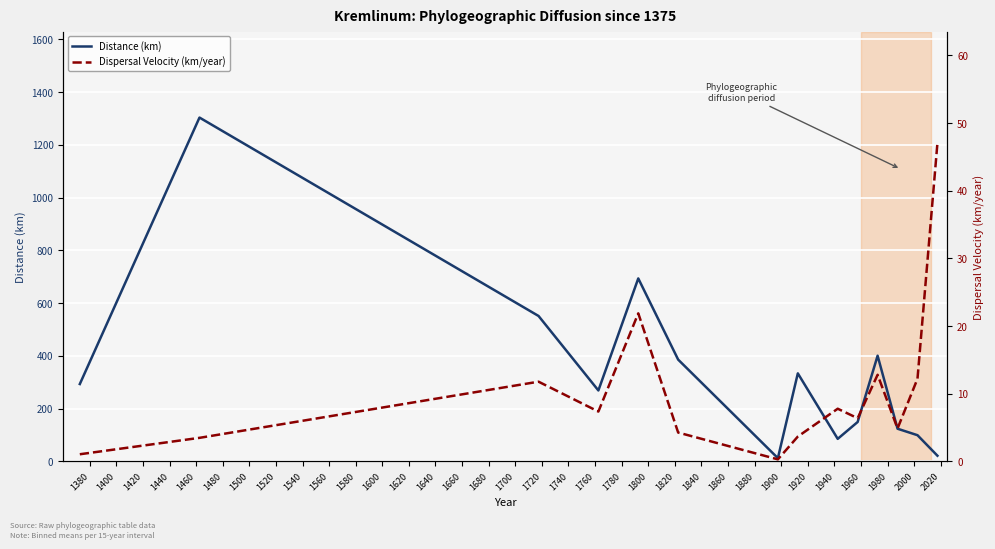

Reading right to left, what are all the values shown in this chart?

Distance (km): 21.4	99.2	123.8	400.6	149.3	85.3	333.7	12.2	385.8	693.7	268.9	551.3	1303.6	293.2
Dispersal Velocity (km/year): 47.0	12.2	4.9	12.8	6.4	7.8	3.7	0.3	4.3	21.9	7.4	11.8	3.5	1.1